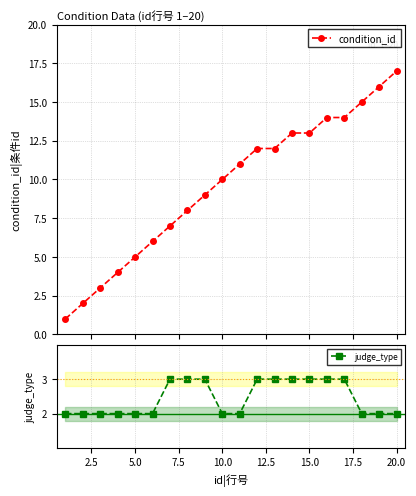

What is the highest value of the condition_id series?

17